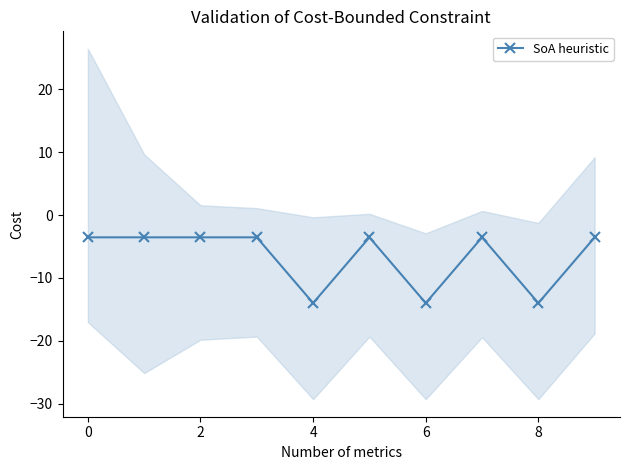

Does the chart have visible grid lines?

No